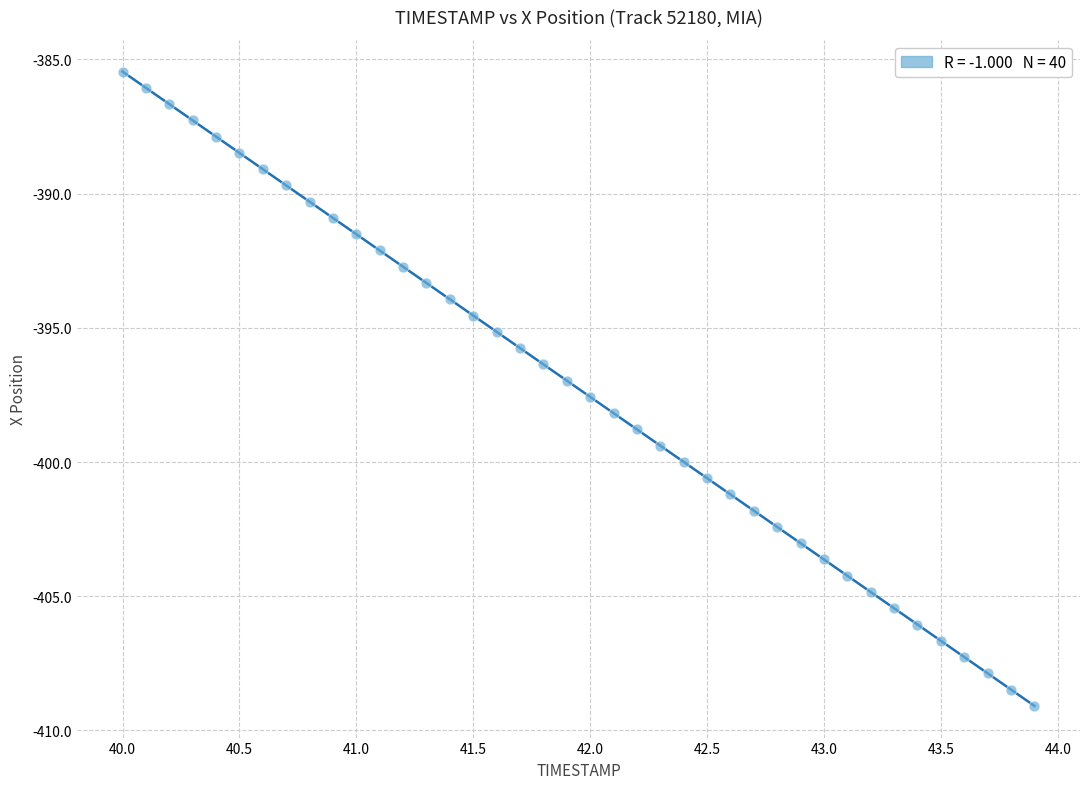

What is the range of Y values (max minus min)?

23.6